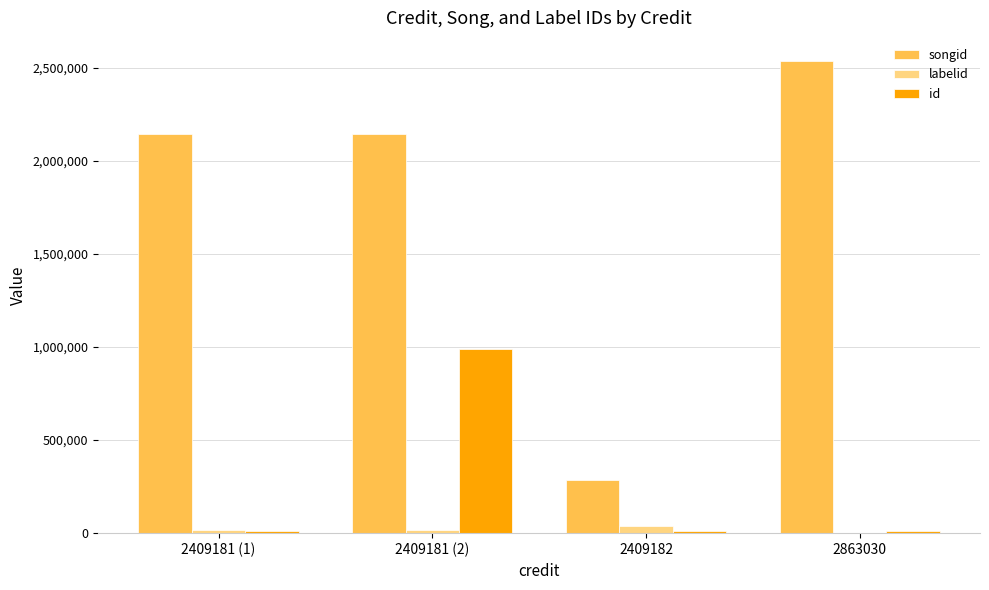

Reading left to right, extract all data points from this chart.

songid: 2146012	2146012	286005	2535083
labelid: 16109	16109	38619	-1
id: 11314	990594	11314	11314